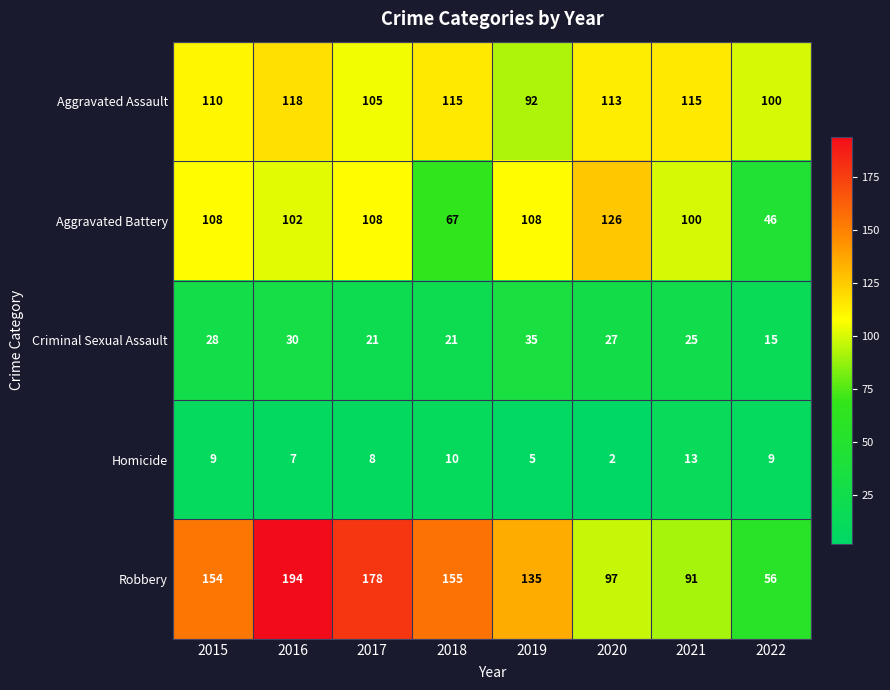

What is the sum of all Robbery values?

1060